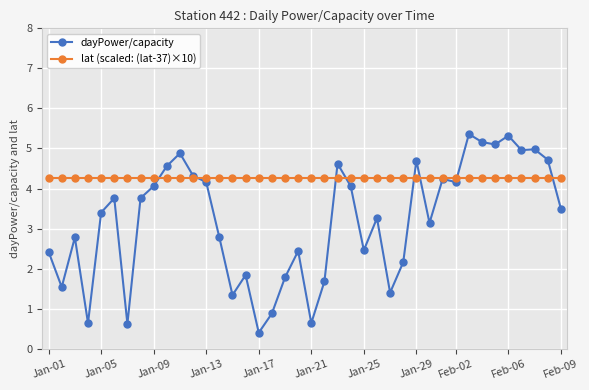

True or false: dayPower/capacity has more than 1 interior local peaks.

True